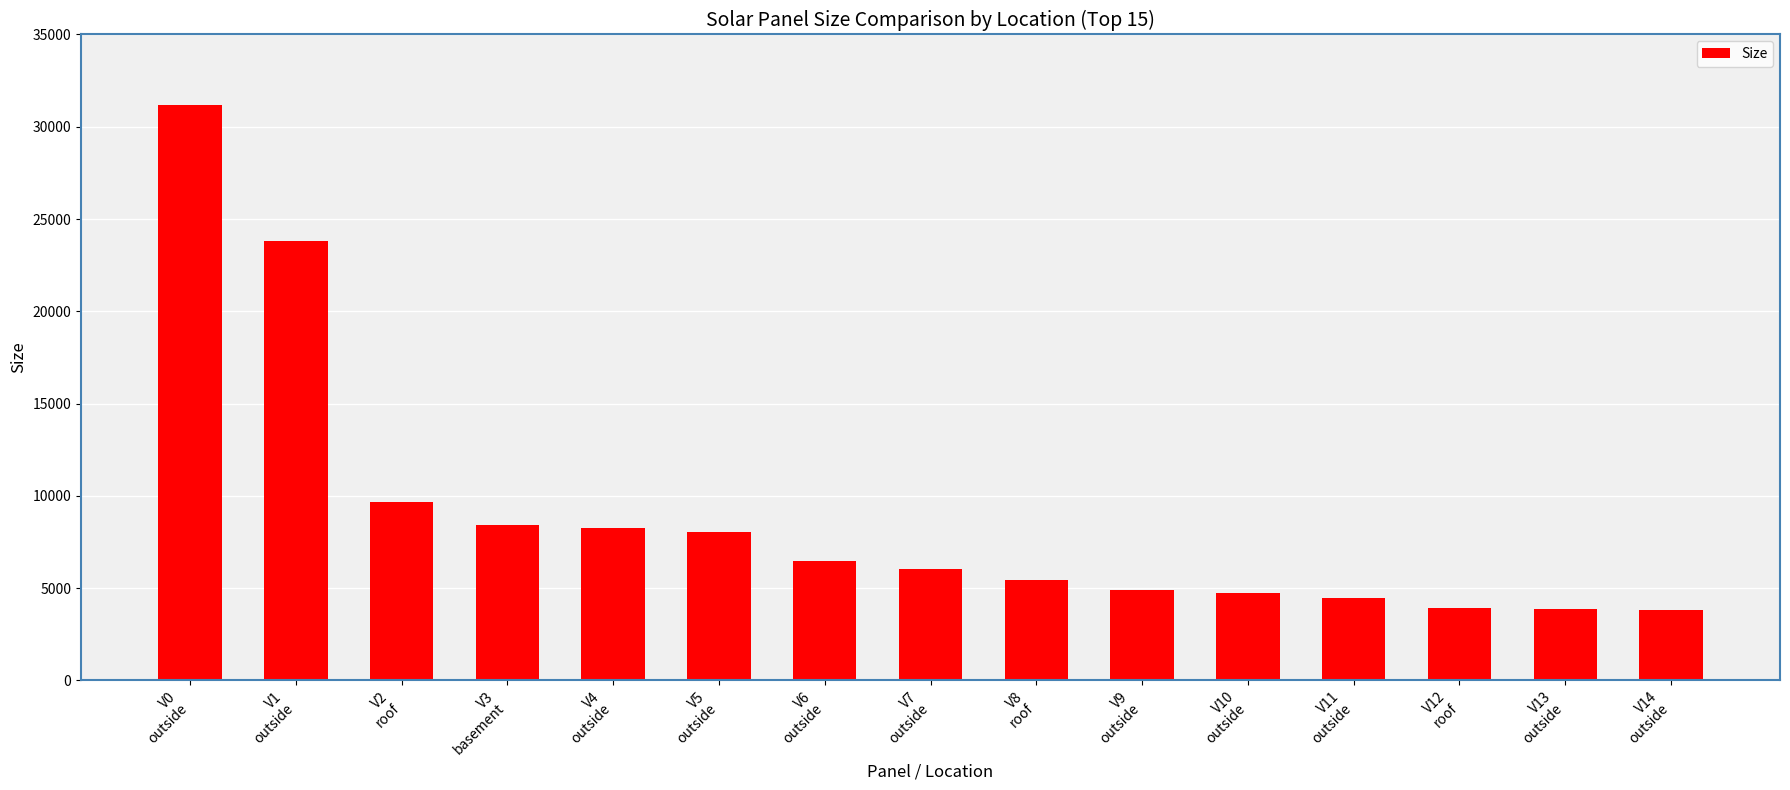

What is the minimum value shown in the chart?

3795.6